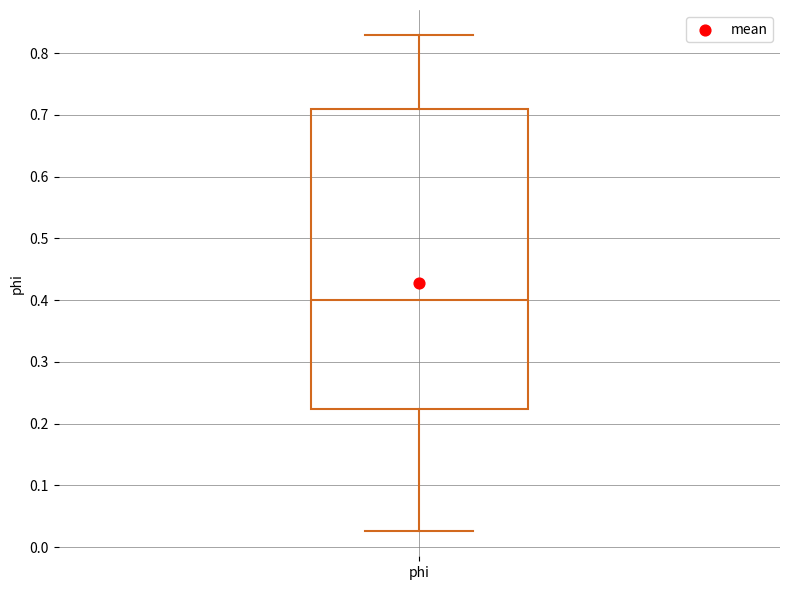

Read this box plot against the y-axis: the position of the median line, the range covered by the box, and the ends of both whiskers. The values are not printed on the chart, so give them approximately, as read against the axis.

median 0.40, box 0.22 to 0.71, whiskers 0.03 to 0.83